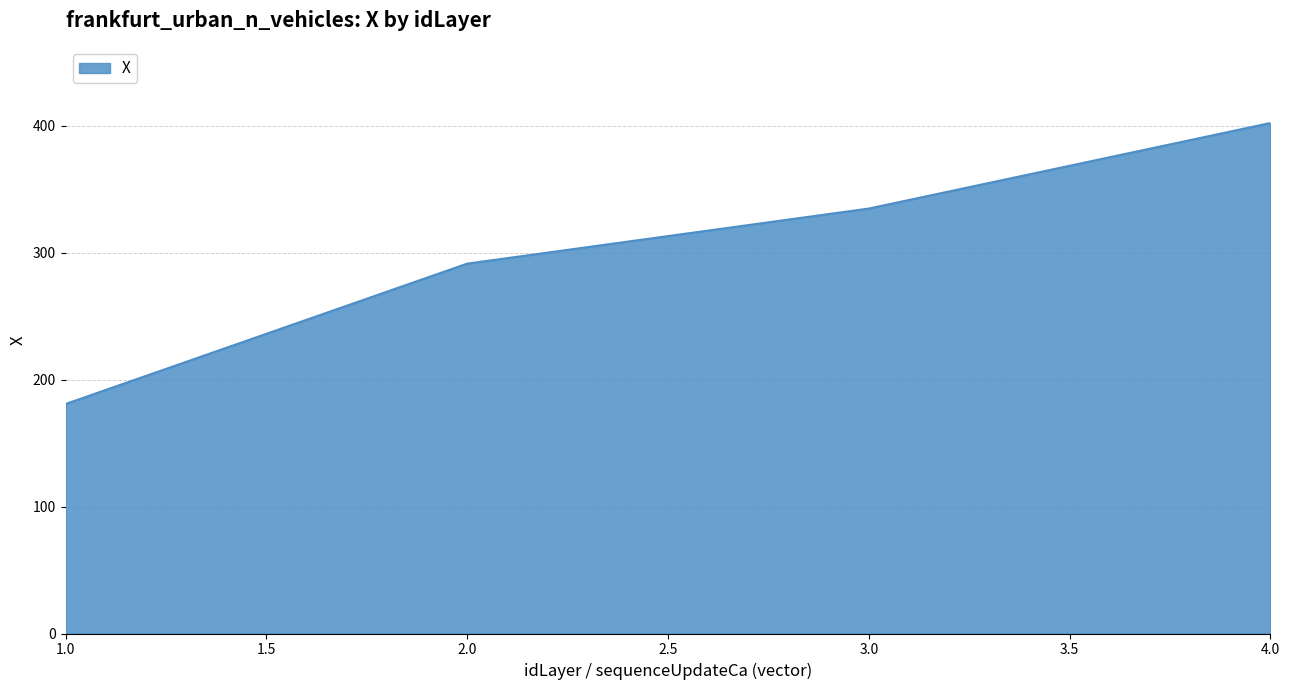

Reading left to right, what are all the values shown in this chart?

1.0=180.8	2.0=291.4	3.0=334.8	4.0=402.2